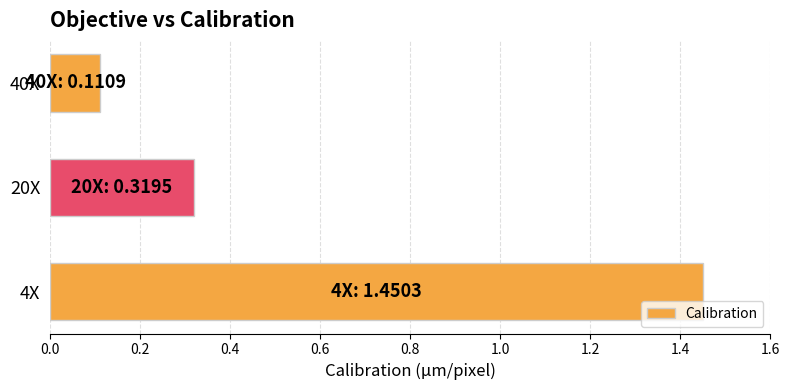

What is the average value?

0.6